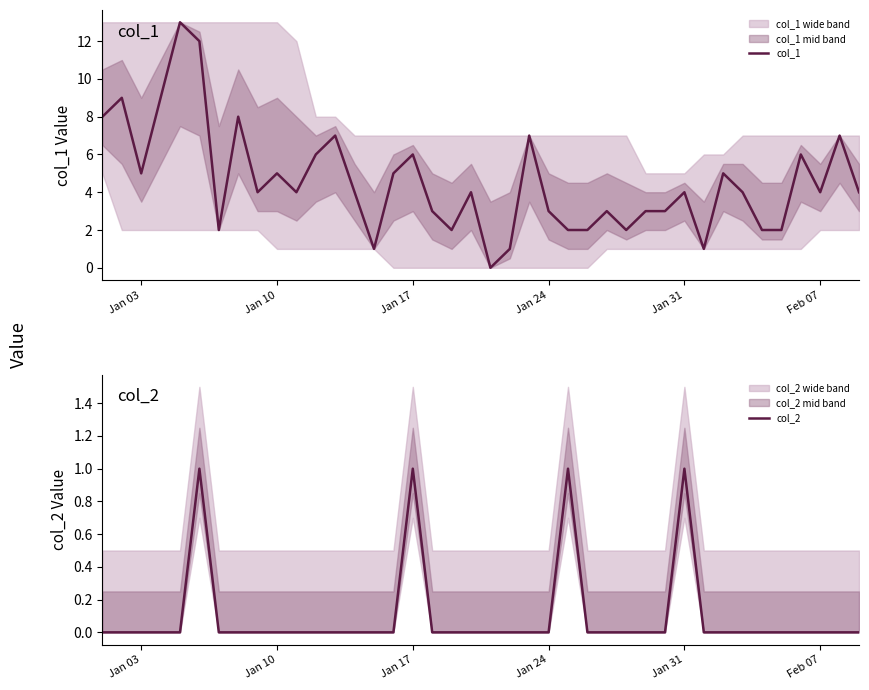

In col_2, how many points are higher than both neighbors (excluding endpoints)?

4